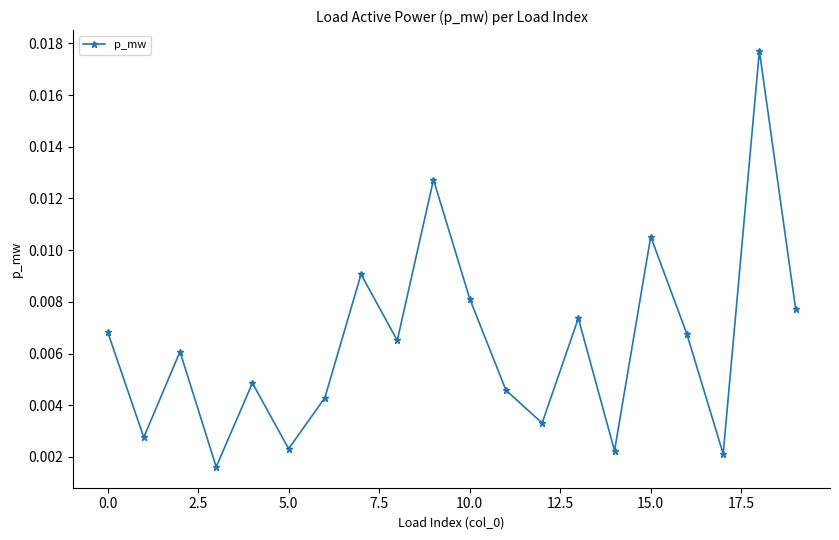

How many values are between 0 and 1?

20